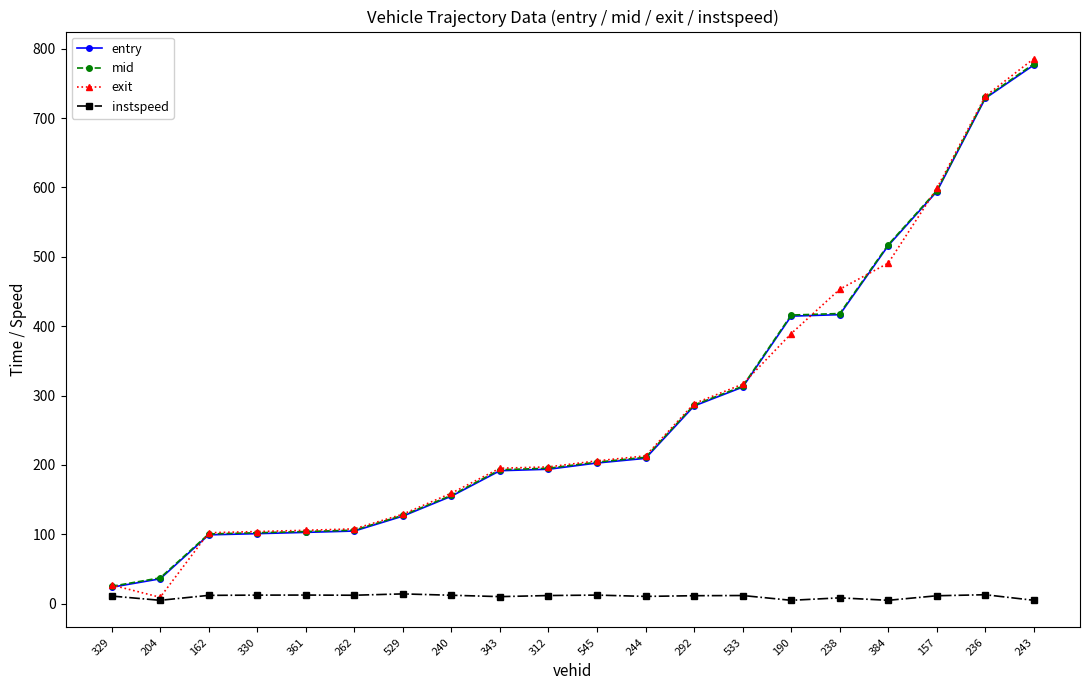

What position from the right is 244?

9